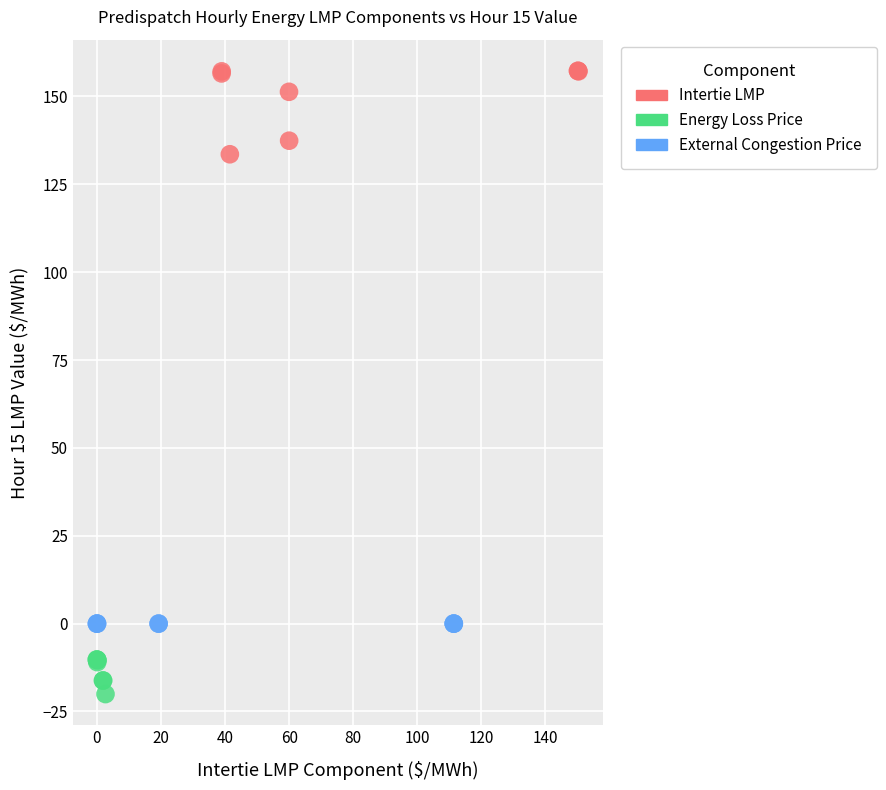

Which series contains the highest Y value?

Intertie LMP